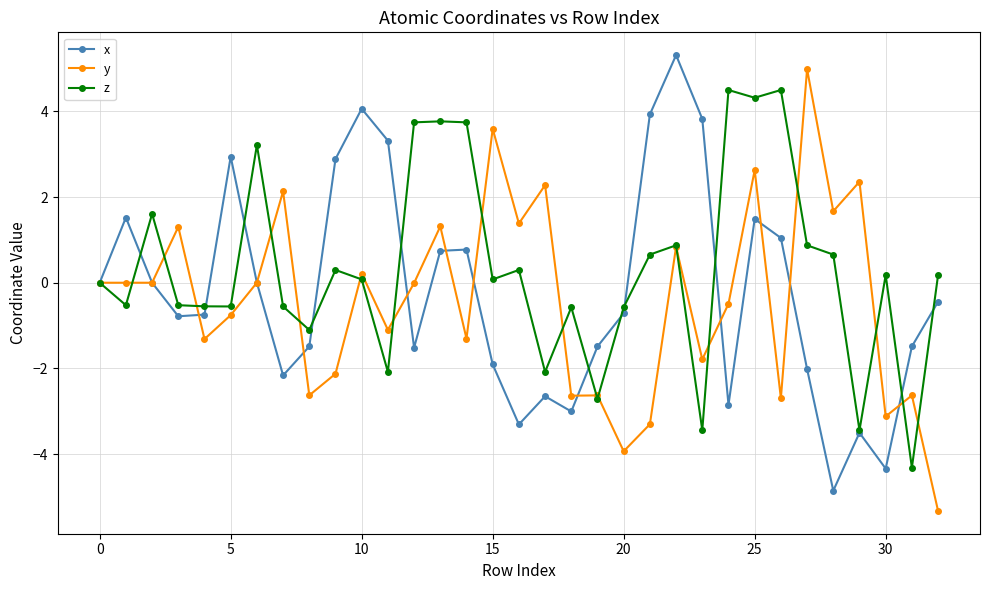

What is the smallest value displayed?

-5.3